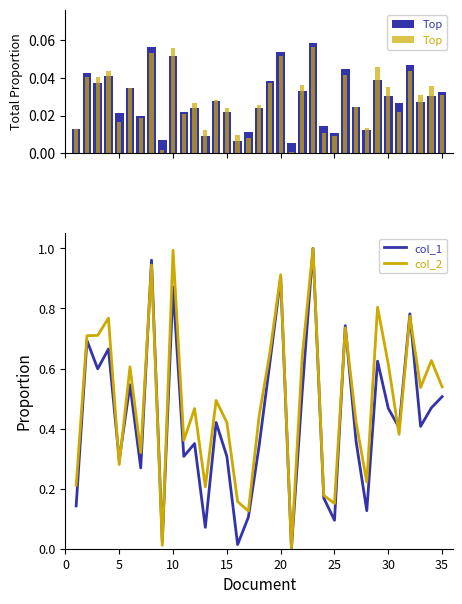

Which series changed the most between 5 and 30?

col_2